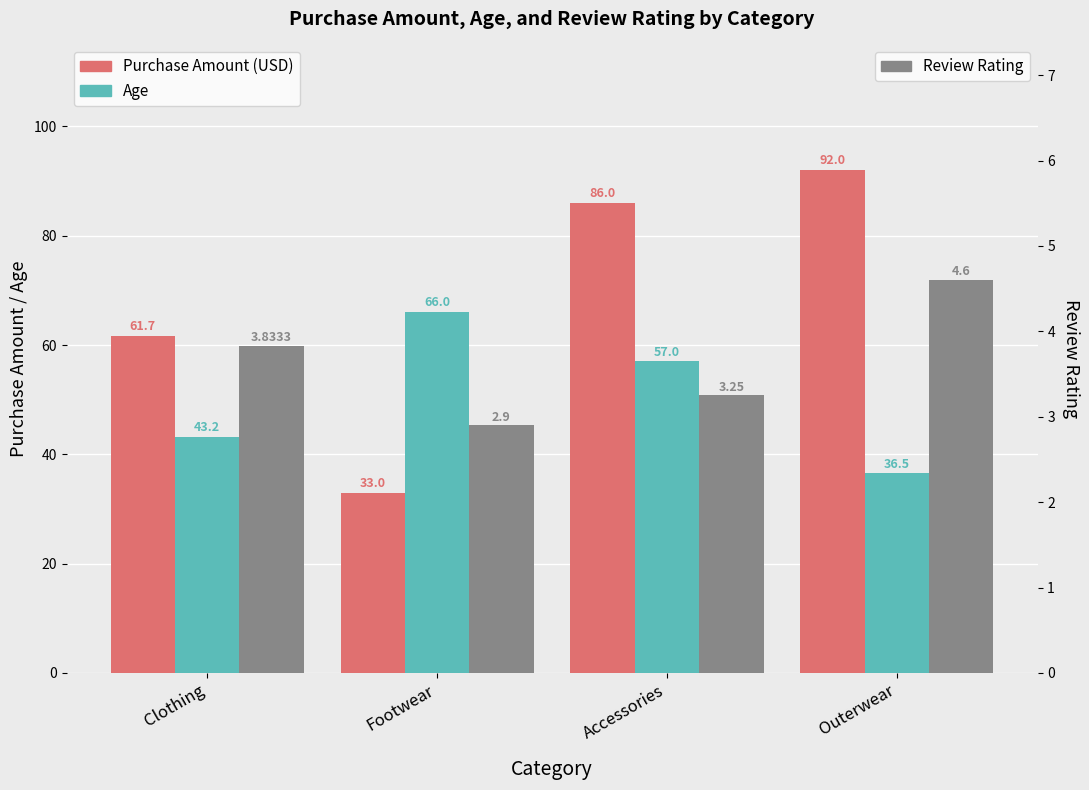

How many groups of bars are there?

4